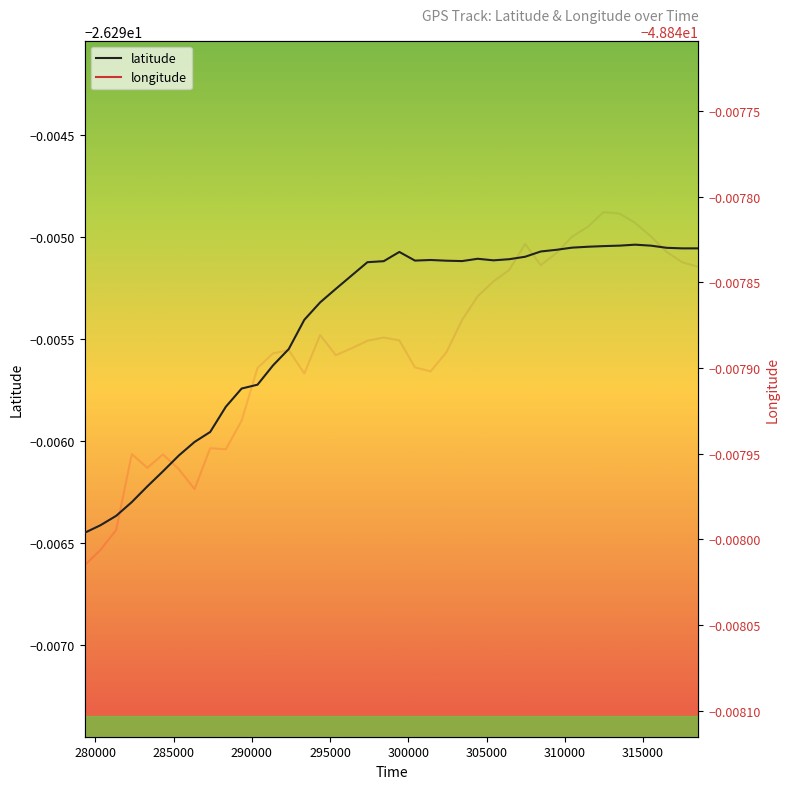

Is the value of longitude at 290000 greater than the value of latitude at 20?

No